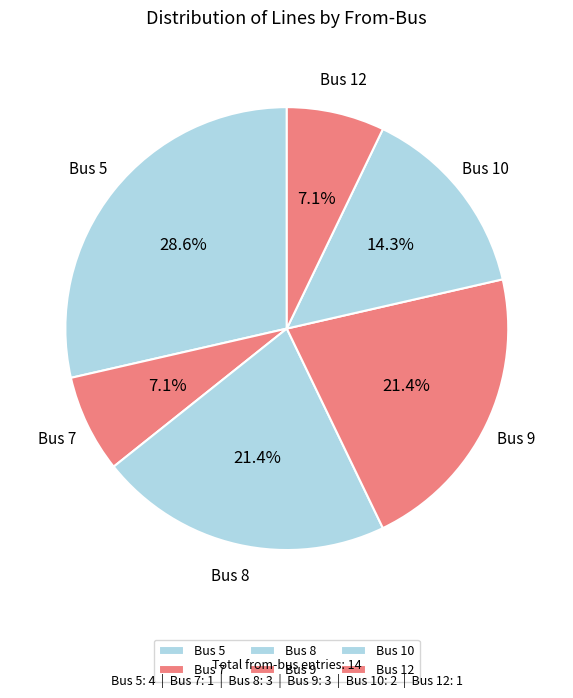

Count the number of slices in the pie.

6